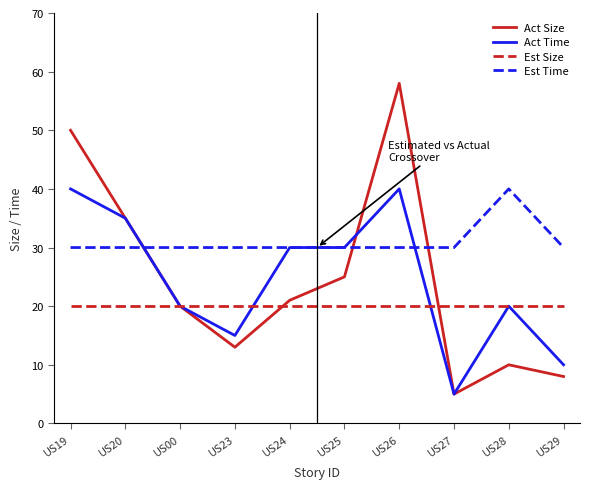

Where is Act Size nearest to the value 31?

US20